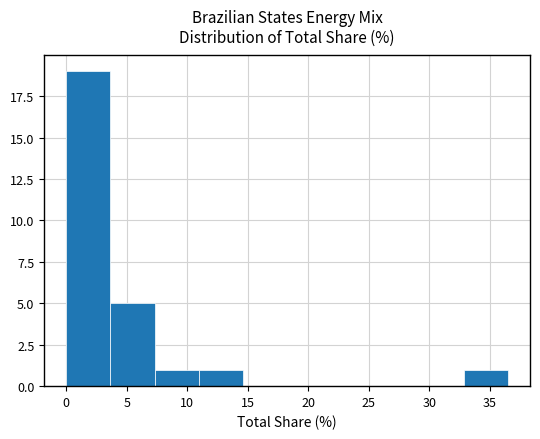

Which range on the x-axis has the tallest bar?

0.0 to 3.5